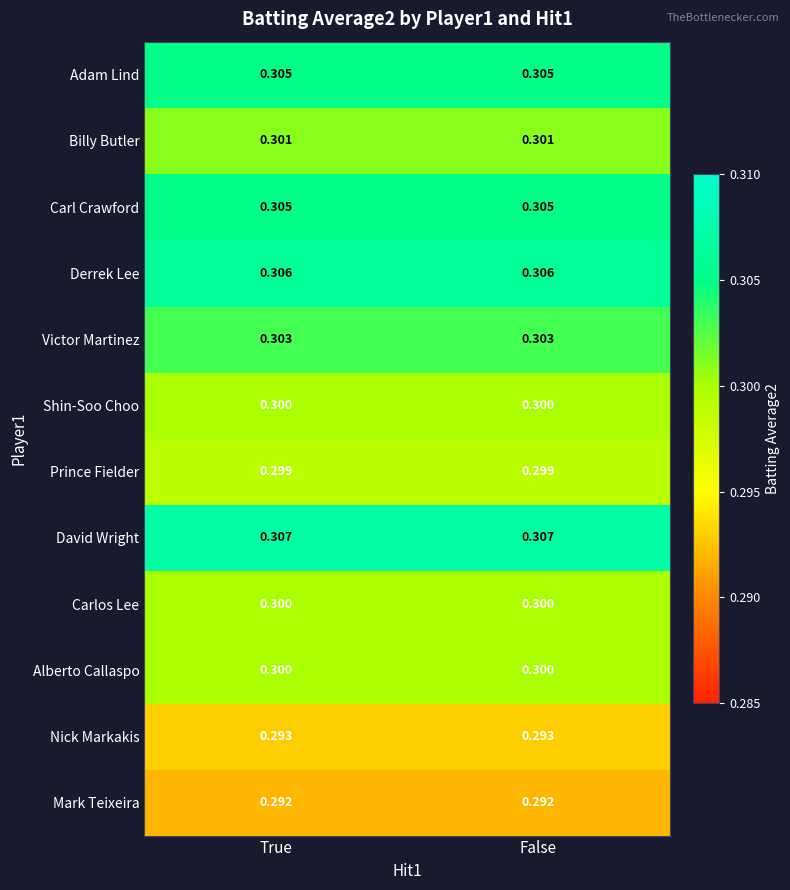

Is the value of Billy Butler at True greater than the value of Mark Teixeira at False?

Yes